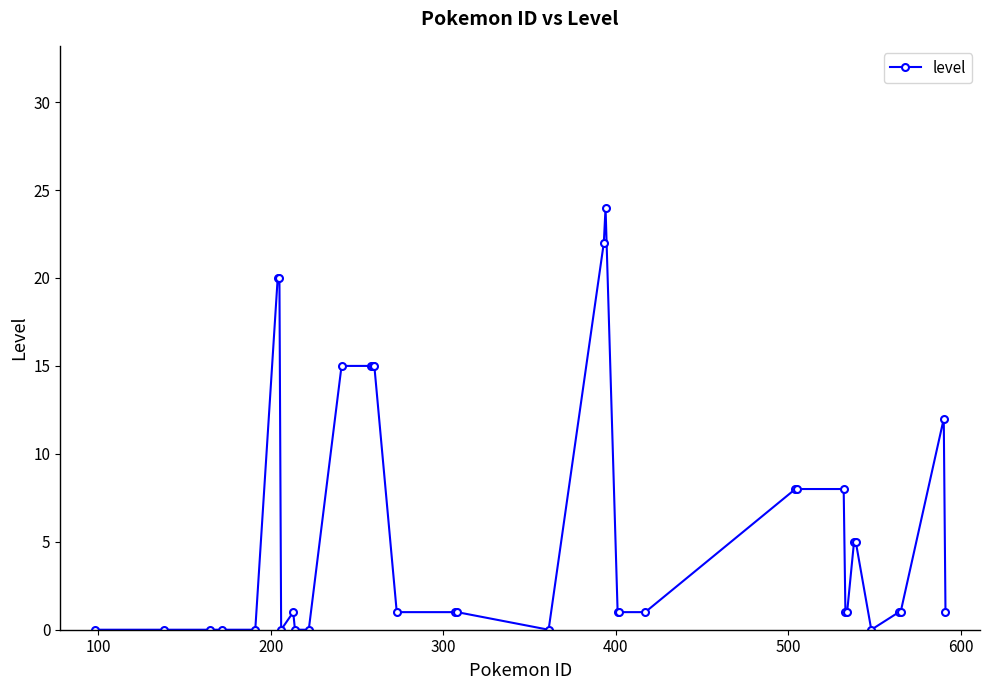

How many series are shown in this chart?

1